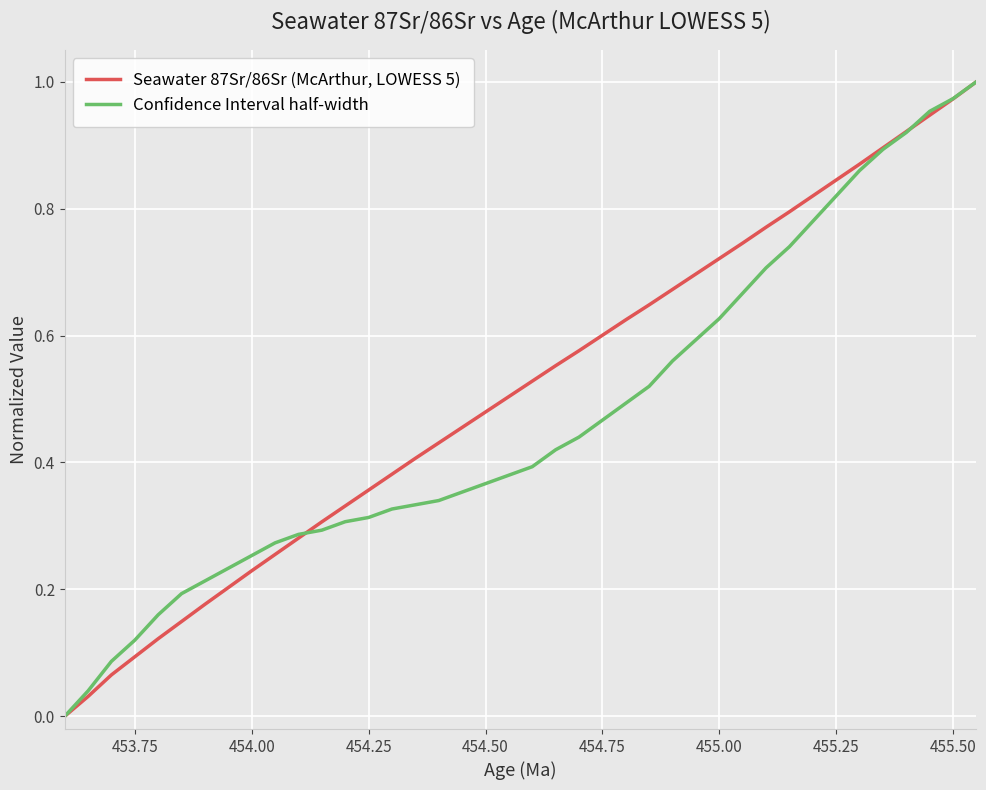

Rank the series by their average value, from highest to lowest.

Seawater 87Sr/86Sr (McArthur, LOWESS 5), Confidence Interval half-width